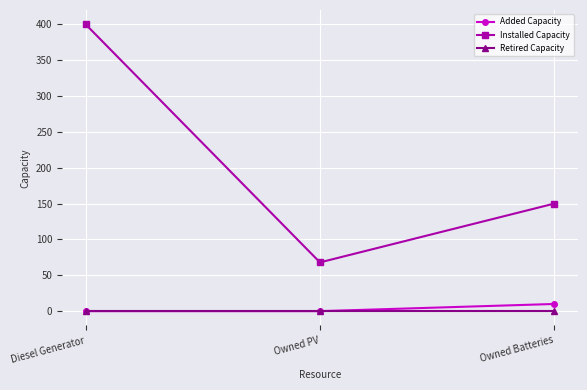

Reading left to right, transcribe all the data shown in this chart.

Added Capacity: 0	0	10
Installed Capacity: 400	68	150
Retired Capacity: 0	0	0